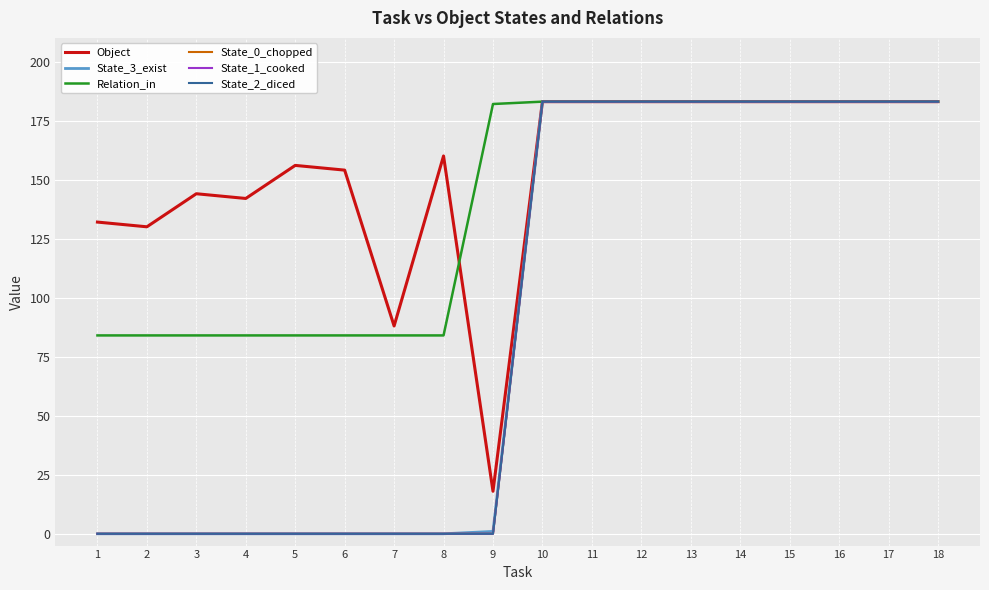

Which label corresponds to the largest value in the chart?

10